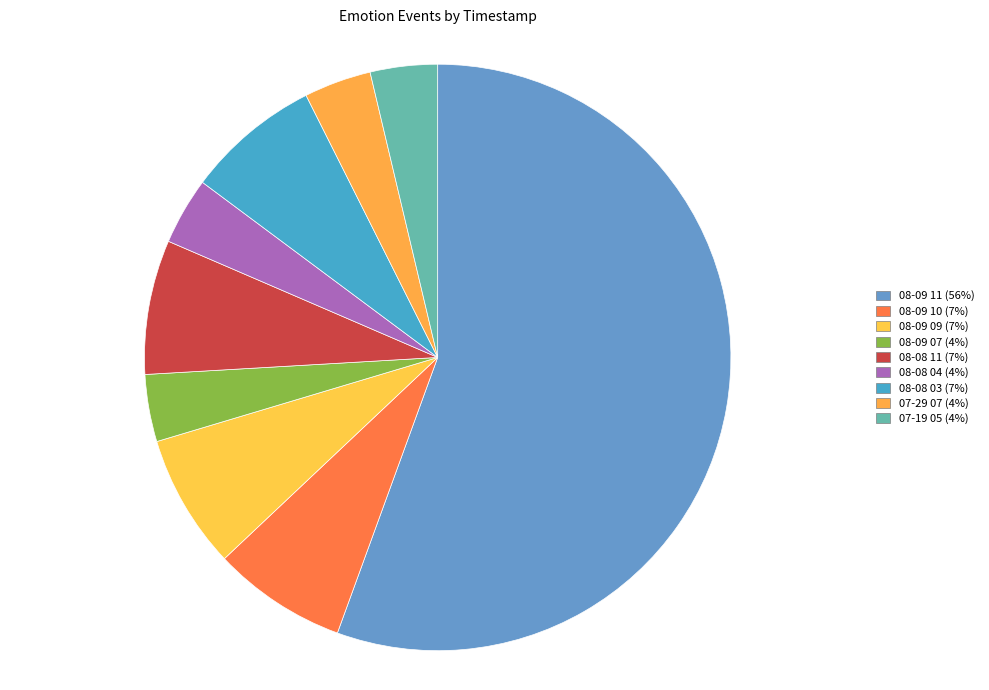

To the nearest percent, what is the combined percentage of 07-19 05 and 08-08 04?

7%